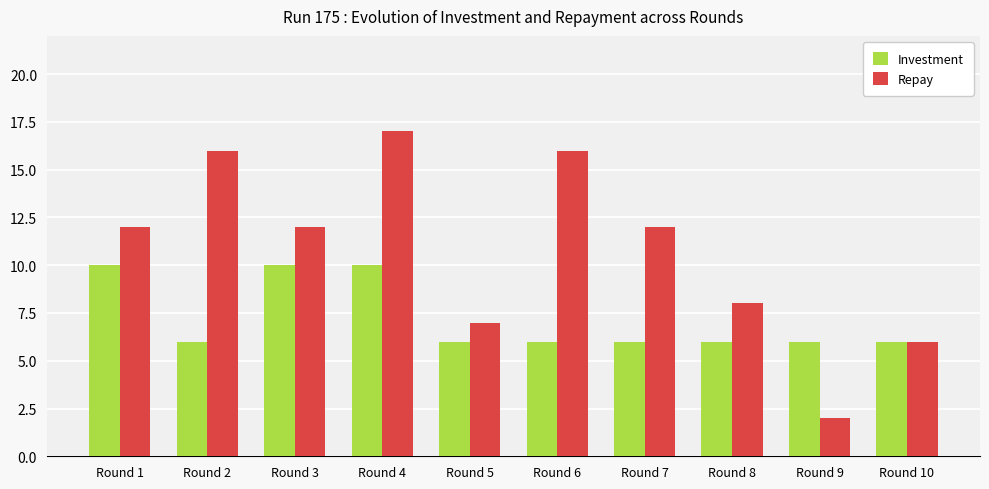

Reading left to right, what are all the values shown in this chart?

Investment: 10	6	10	10	6	6	6	6	6	6
Repay: 12	16	12	17	7	16	12	8	2	6